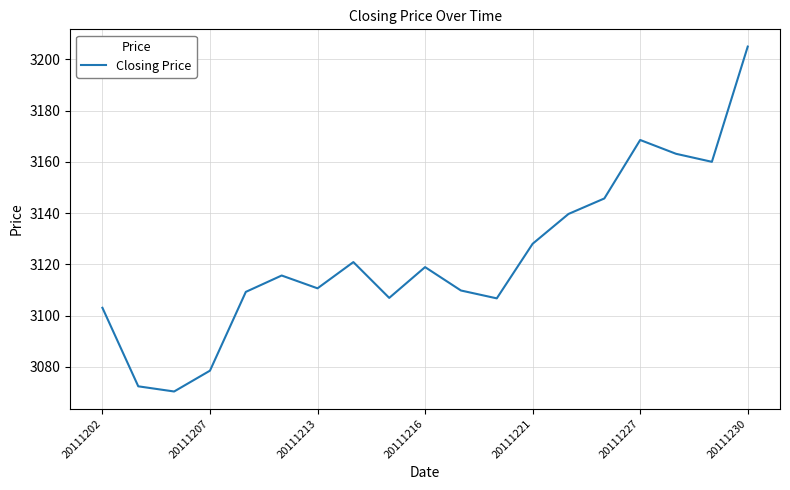

What is the difference between the maximum and minimum values?

134.7